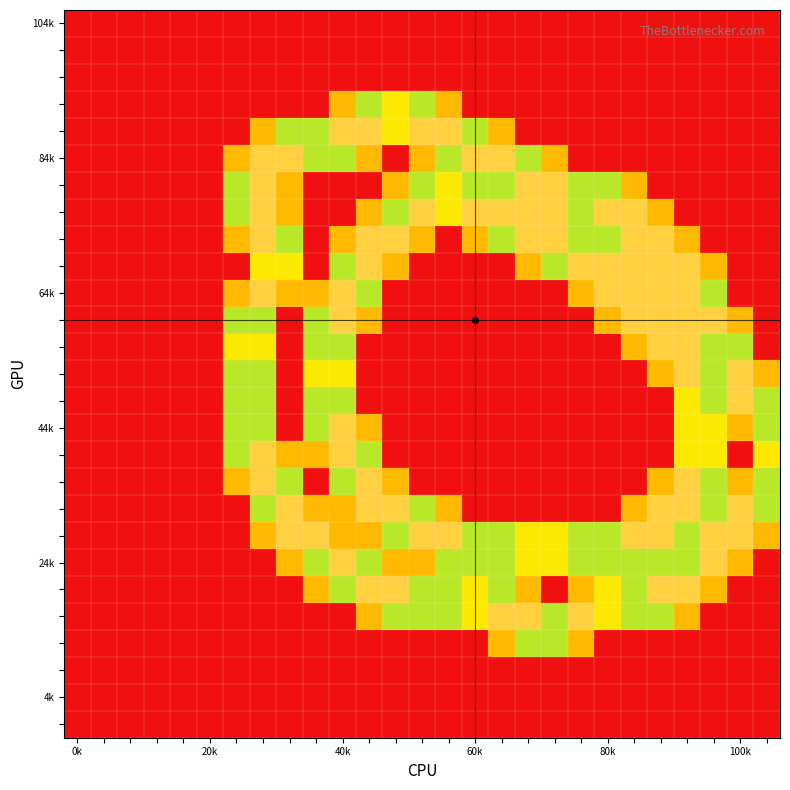

At how many categories does at least one series exceed 1?

21